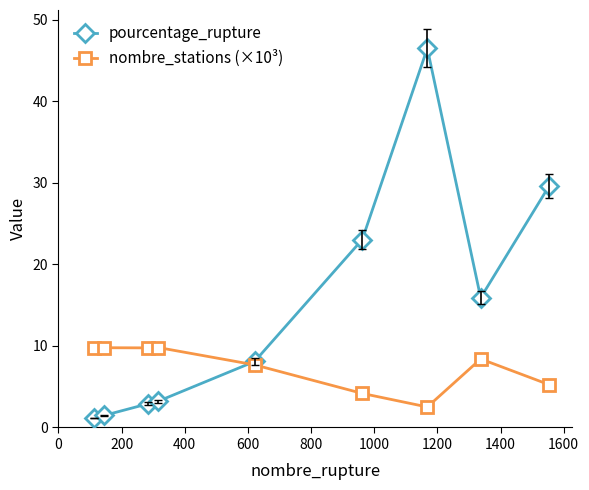

True or false: pourcentage_rupture has more than 0 interior local peaks.

True